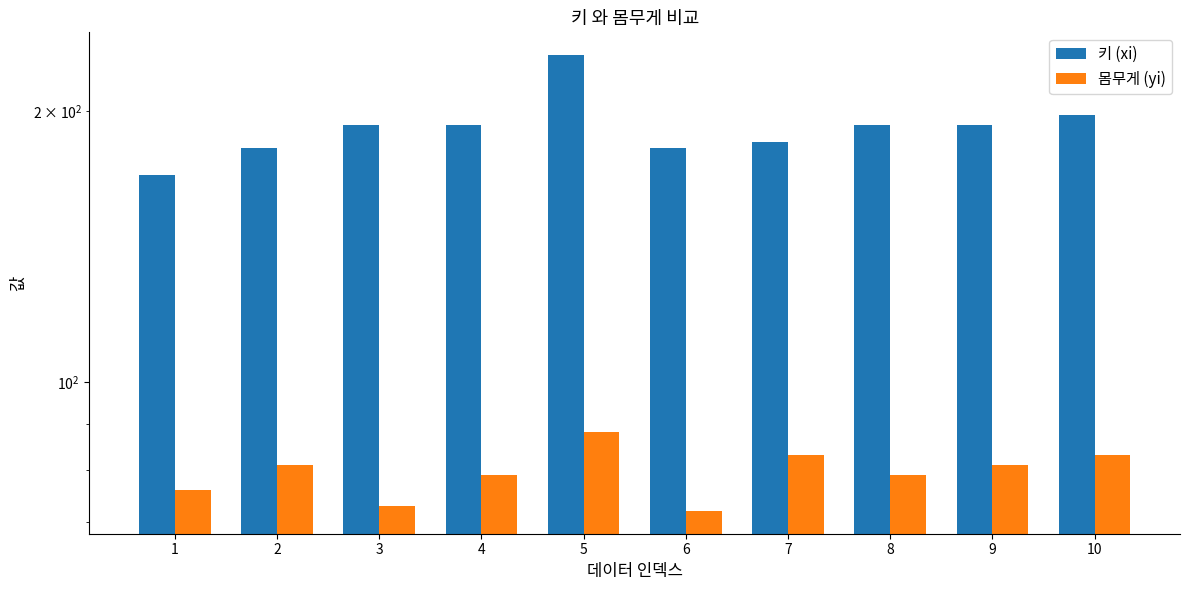

Reading right to left, list all the values displayed in this chart.

키 (xi): 198	193	193	185	182	231	193	193	182	170
몸무게 (yi): 83	81	79	83	72	88	79	73	81	76